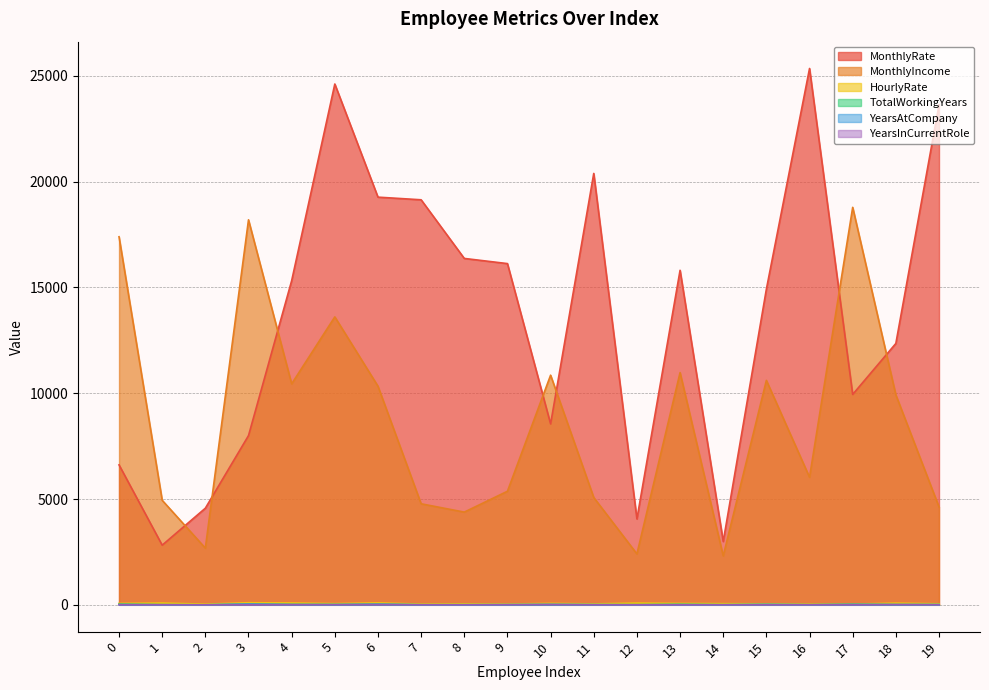

What value does the HourlyRate series have at 12, to the nearest 5?

85